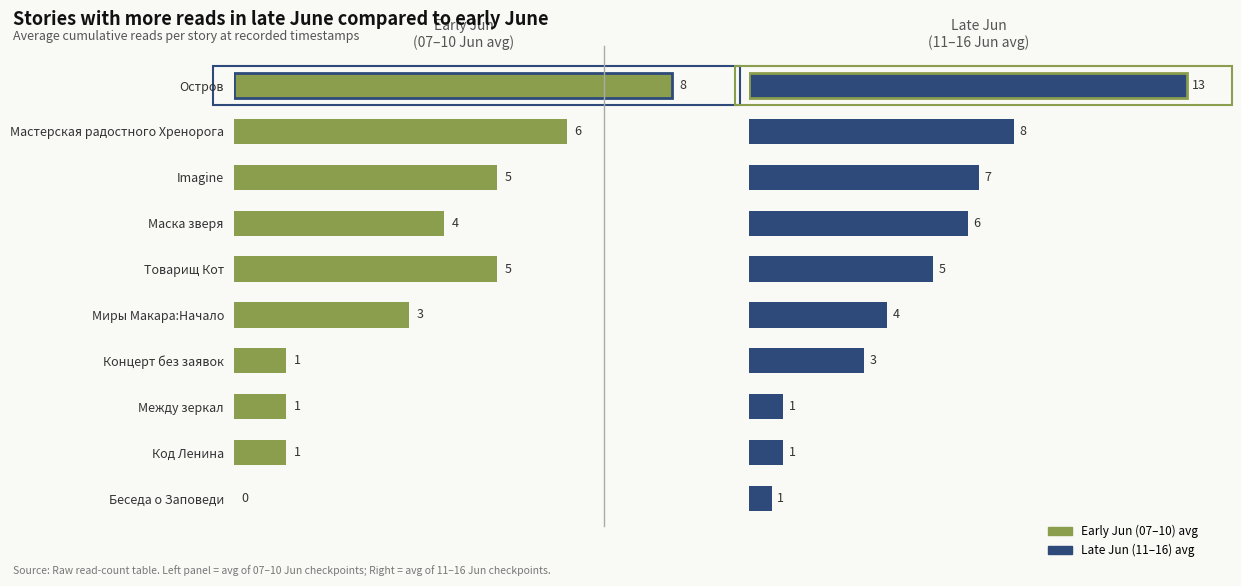

At how many categories does at least one series exceed 1?

7